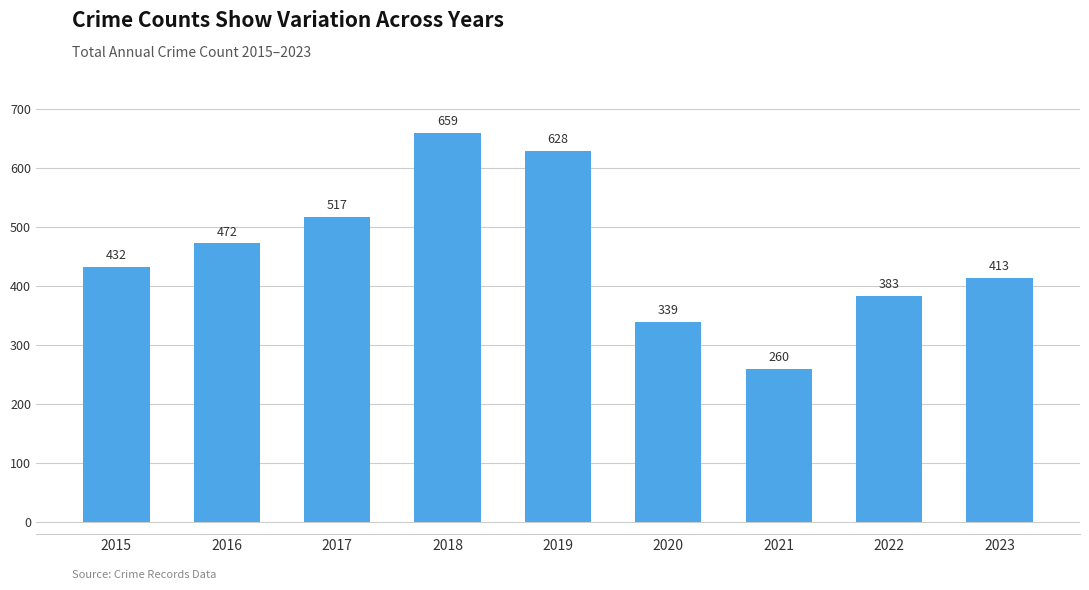

At which category does the chart reach its peak across all series?

2018